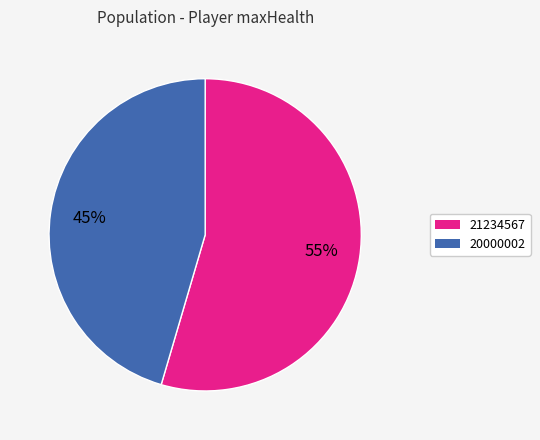

How many slices are in this pie chart?

2